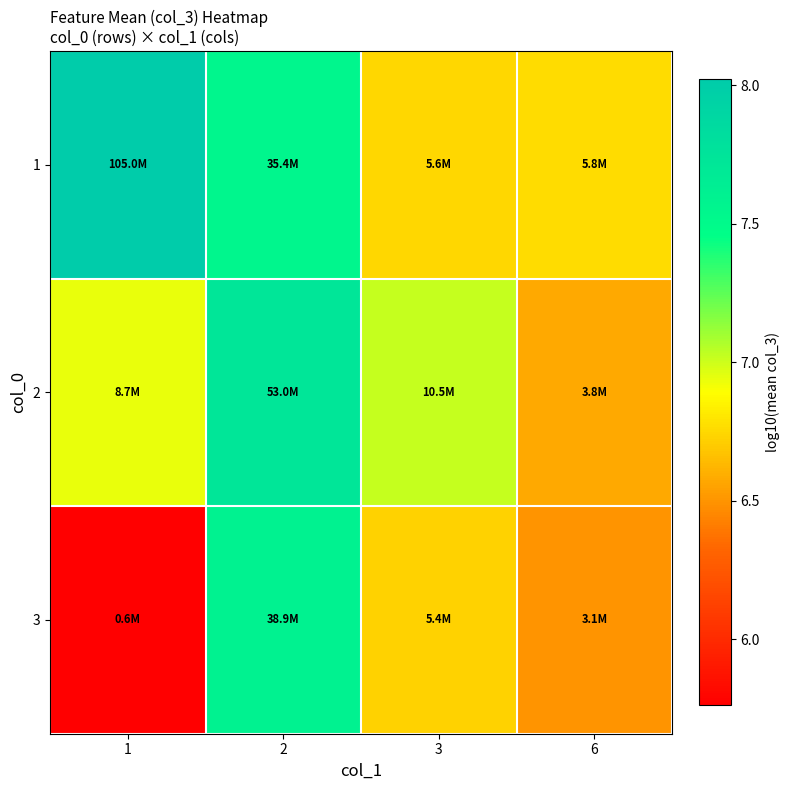

Reading left to right, extract all data points from this chart.

1: 1=8.0	2=7.5	3=6.7	6=6.8
2: 1=6.9	2=7.7	3=7.0	6=6.6
3: 1=5.8	2=7.6	3=6.7	6=6.5